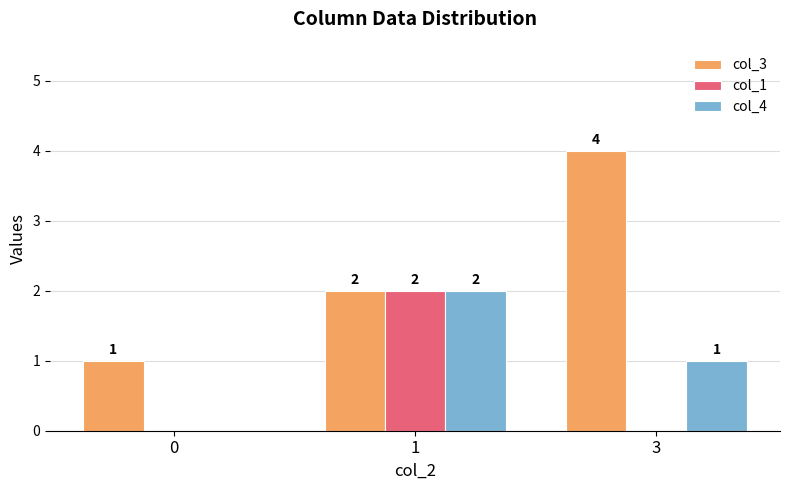

How many col_4 values are between 0 and 2?

3